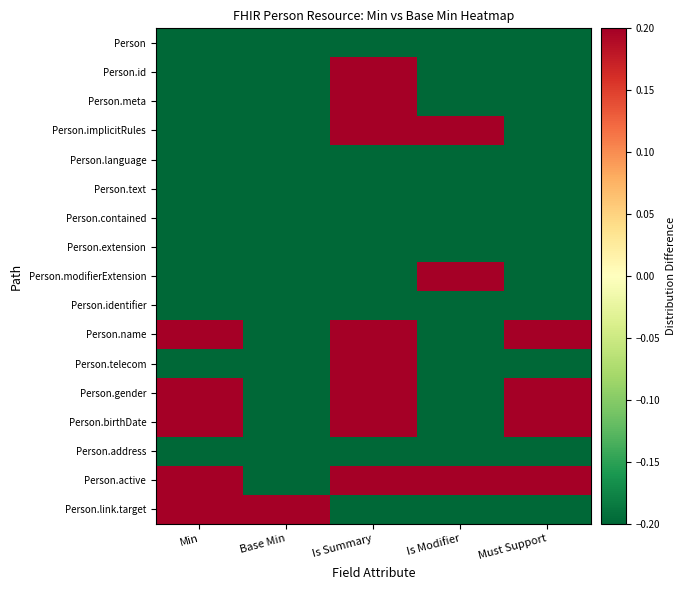

Between Base Min and Must Support, which series saw the biggest shift?

Person.name